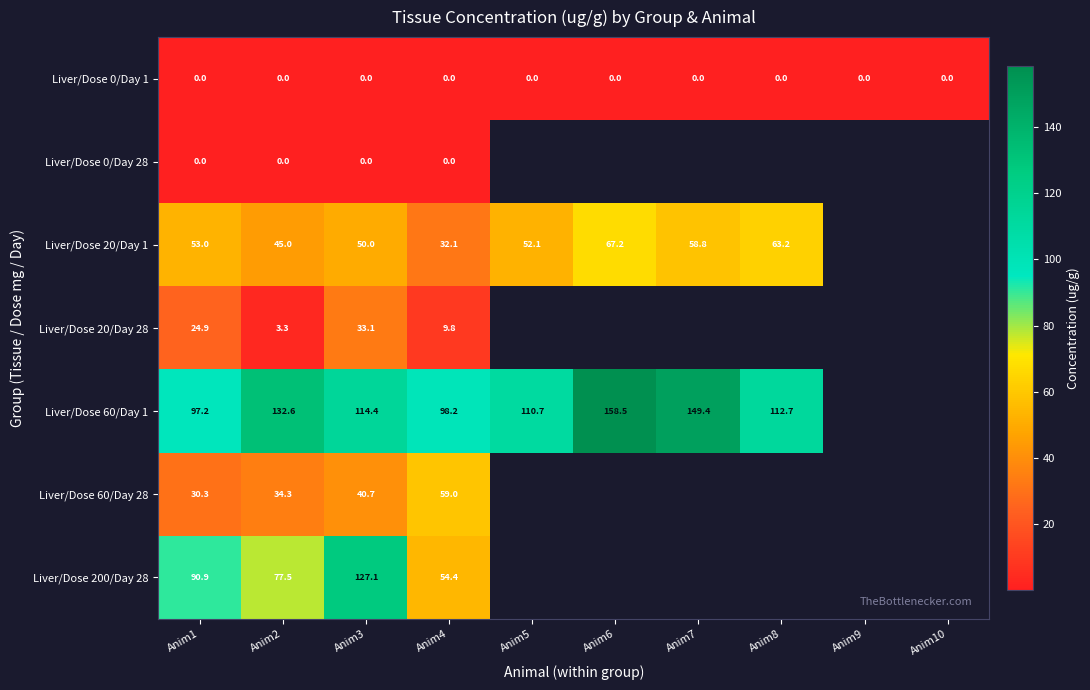

Is the value of Liver/Dose 0/Day 1 at Anim4 greater than the value of Liver/Dose 20/Day 1 at Anim8?

No